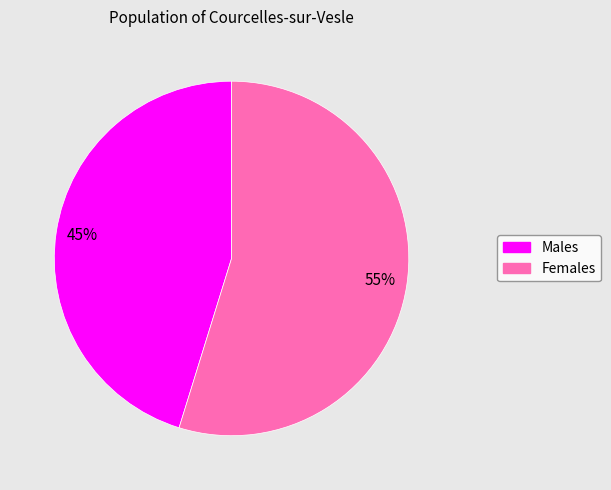

To the nearest percent, what portion does Males represent?

45%